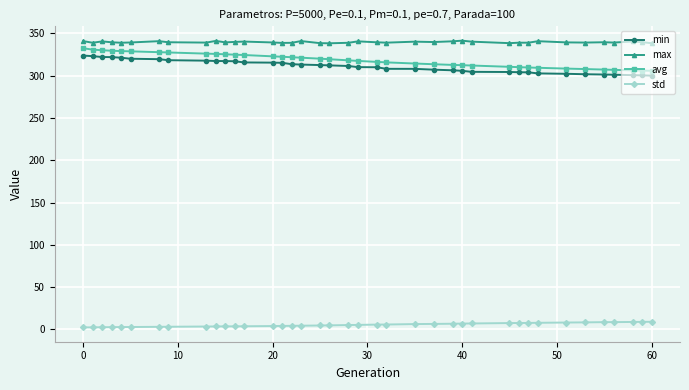

What is the sum of all std values?

211.8